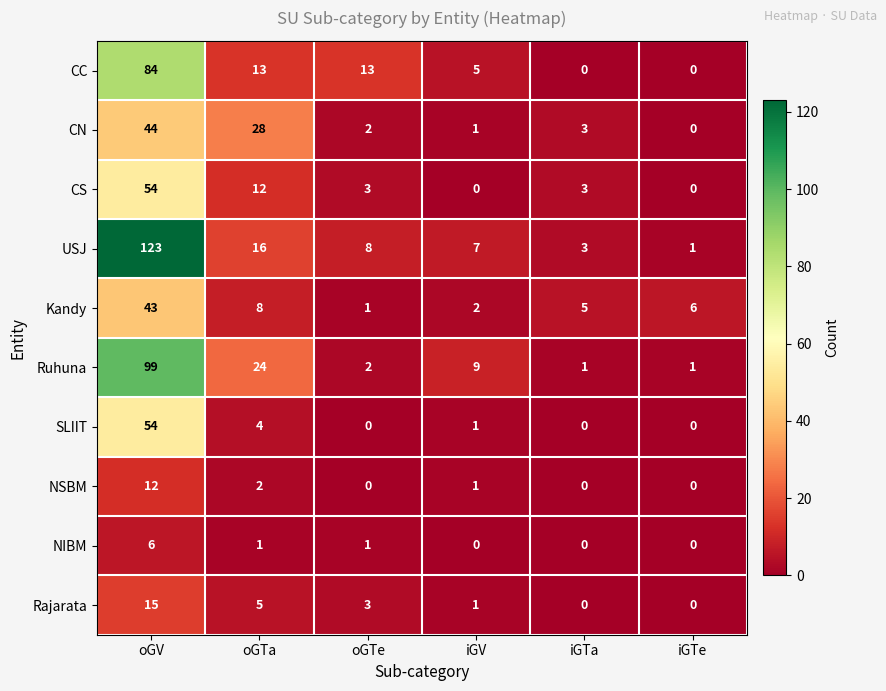

What is the highest value of the Kandy series?

43